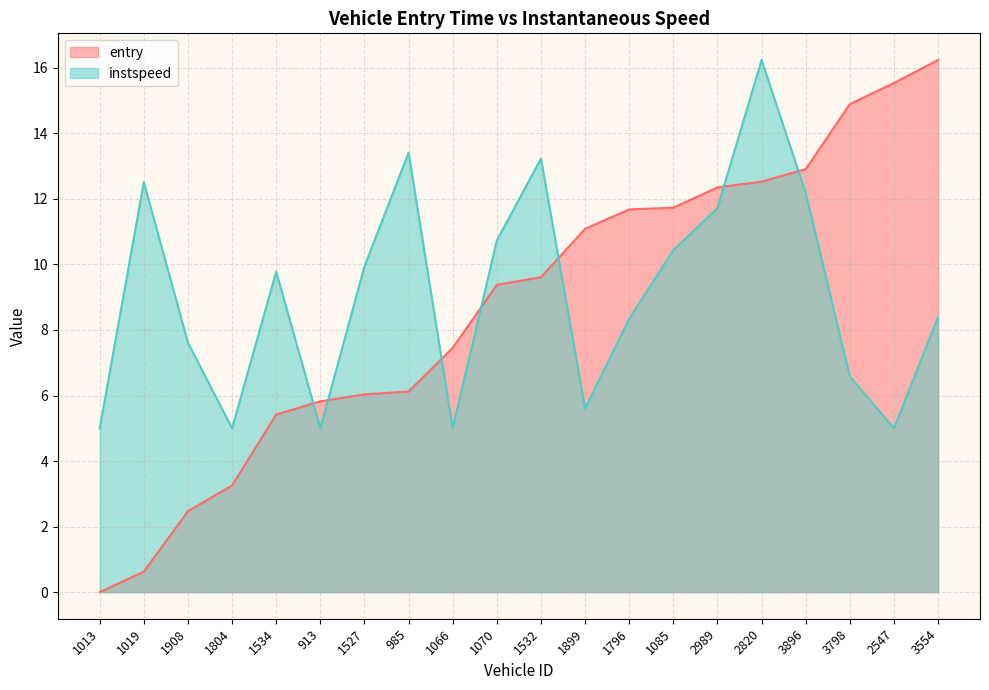

How many times do instspeed and entry cross each other?

7